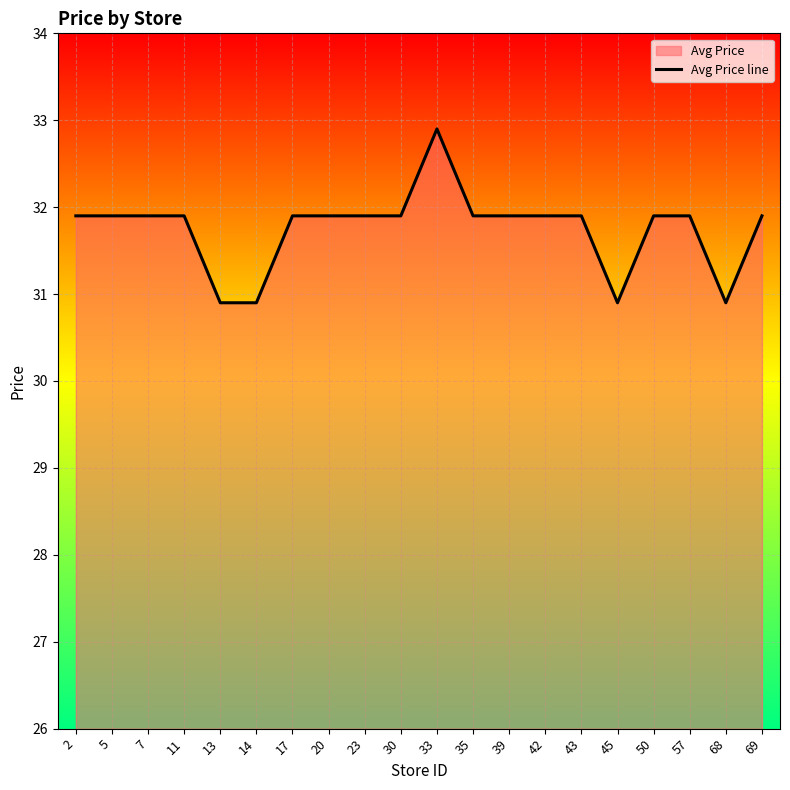

Which has a higher value, 20 or 33?

33